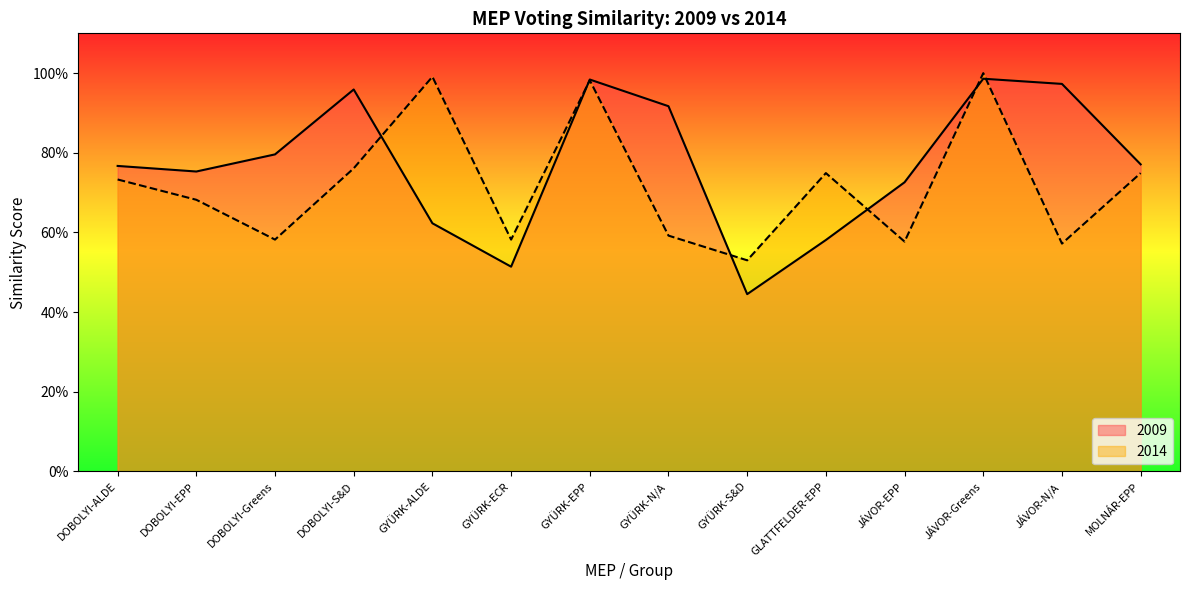

Does the chart display data point markers on the line(s)?

No